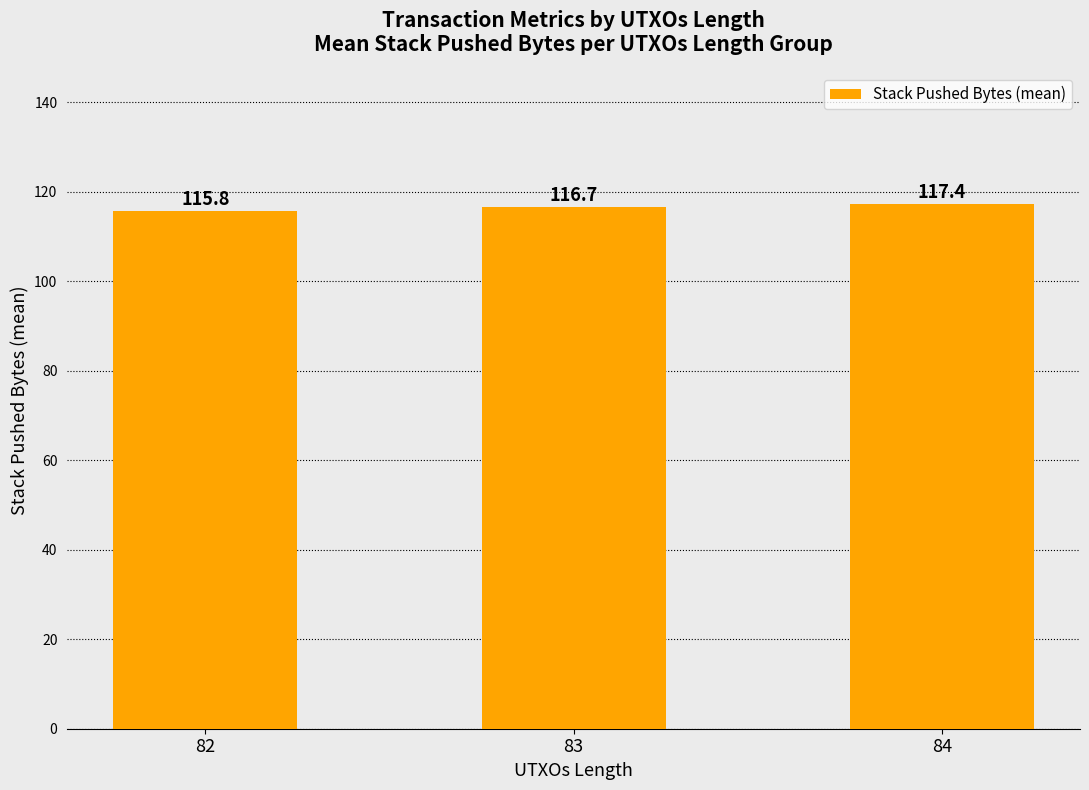

What is the difference between the maximum and minimum values?

1.6